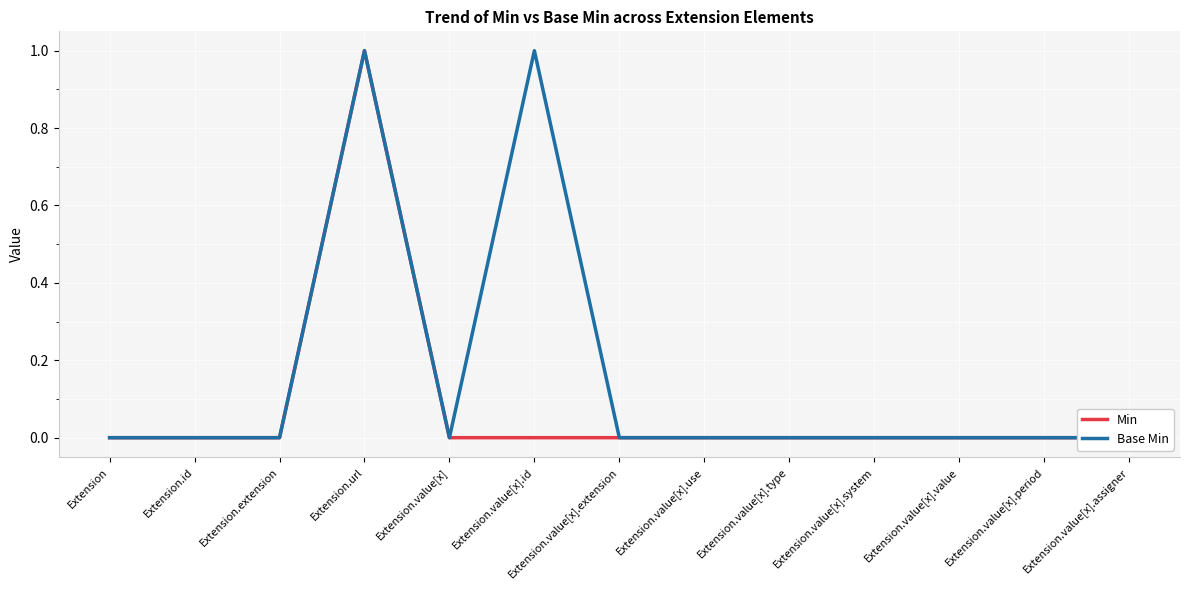

What position from the left is Extension.value[x].type?

9